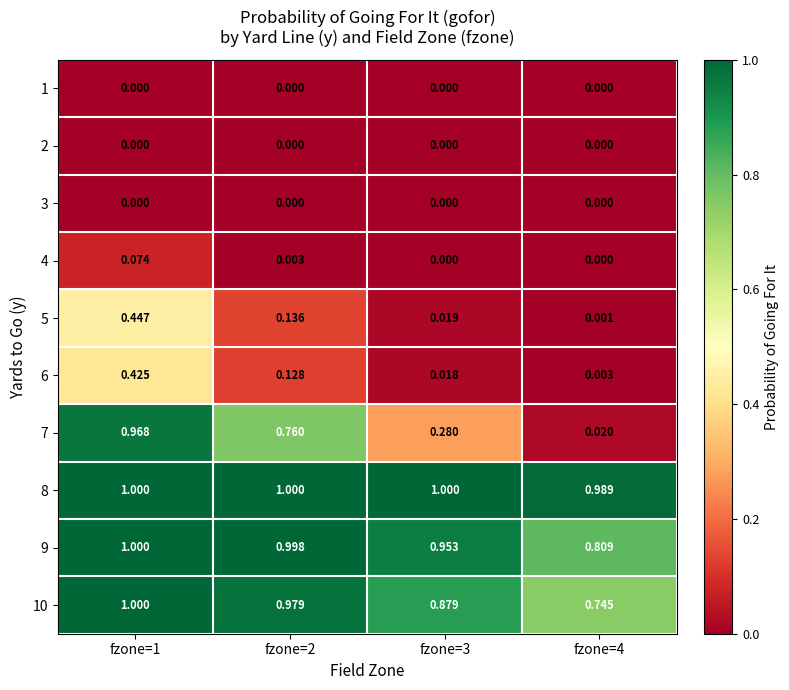

What is the spread (max minus min) of values at fzone=3?

1.0